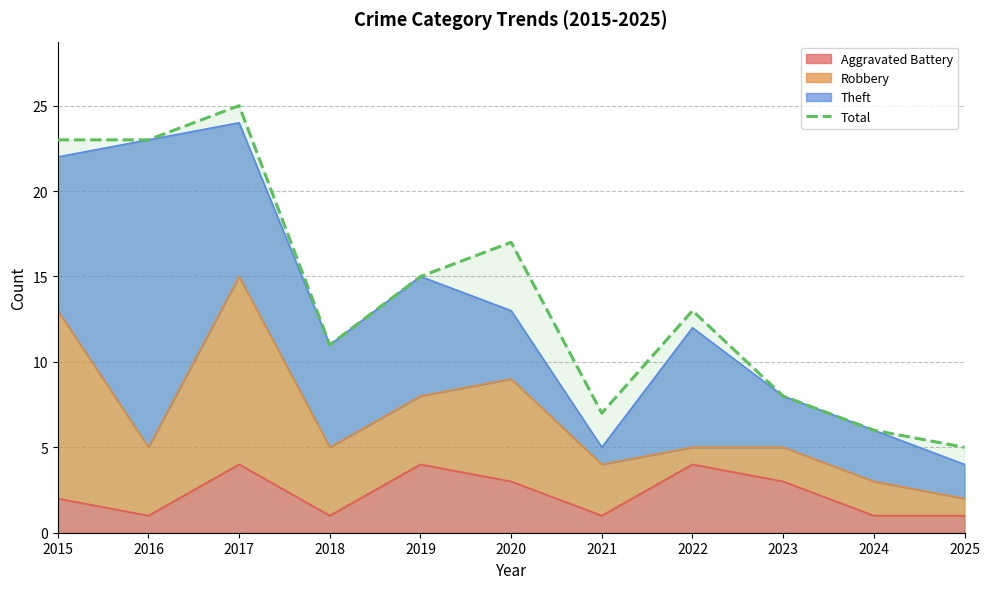

Is it true that the value at 2019 is 21?

False